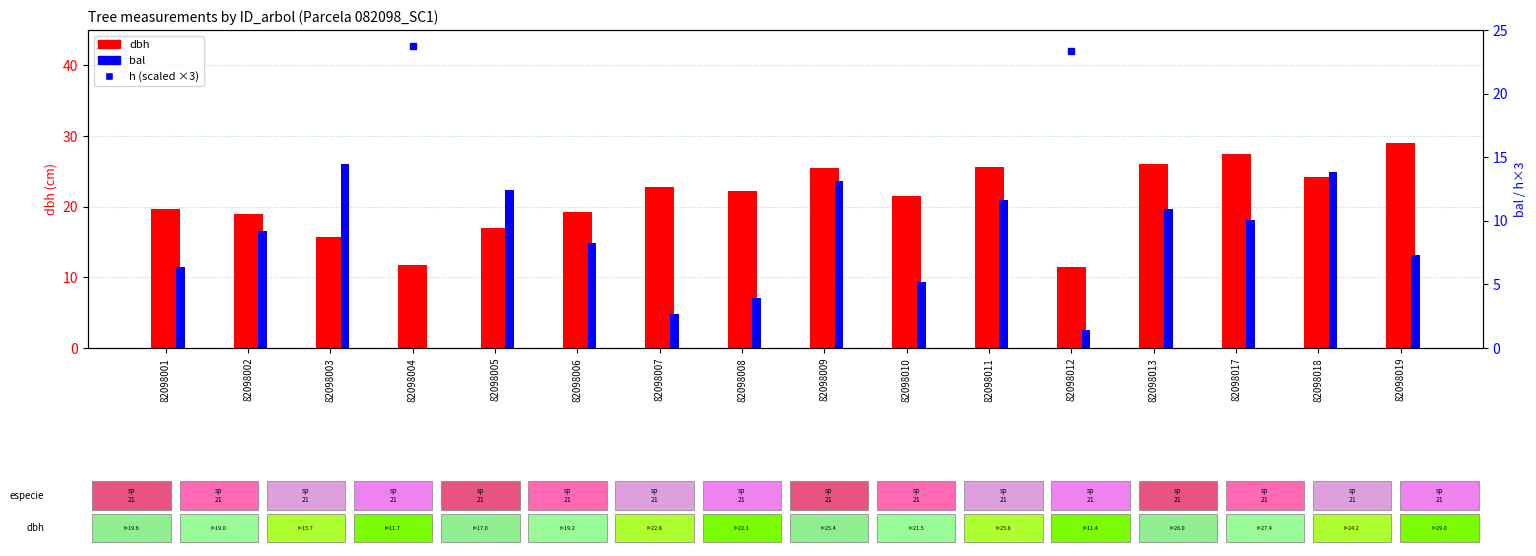

Reading left to right, transcribe all the data shown in this chart.

dbh: 19.6	19.0	15.7	11.7	17.0	19.2	22.8	22.1	25.4	21.5	25.6	11.4	26.0	27.4	24.2	29.0
bal: 6.4	9.2	14.5	0.0	12.4	8.3	2.7	4.0	13.1	5.2	11.7	1.4	10.9	10.1	13.8	7.3